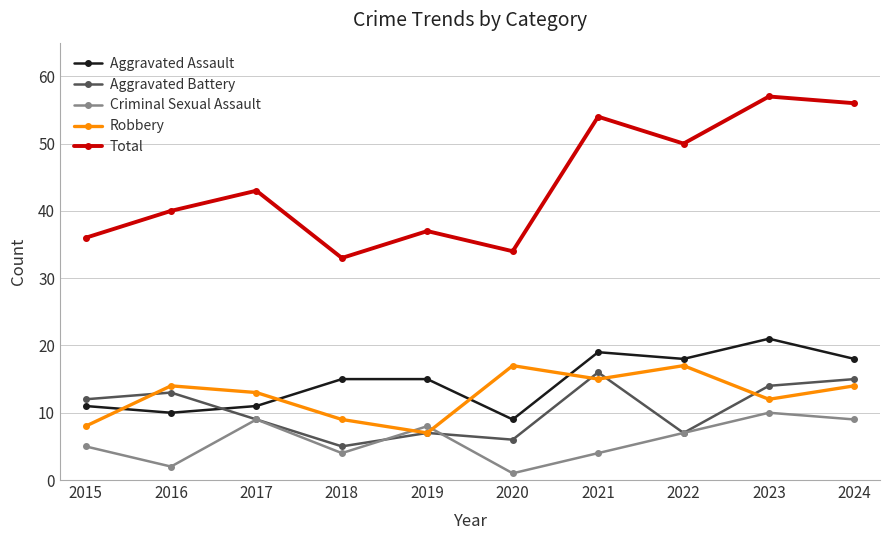

Reading left to right, extract all data points from this chart.

Aggravated Assault: 11	10	11	15	15	9	19	18	21	18
Aggravated Battery: 12	13	9	5	7	6	16	7	14	15
Criminal Sexual Assault: 5	2	9	4	8	1	4	7	10	9
Robbery: 8	14	13	9	7	17	15	17	12	14
Total: 36	40	43	33	37	34	54	50	57	56